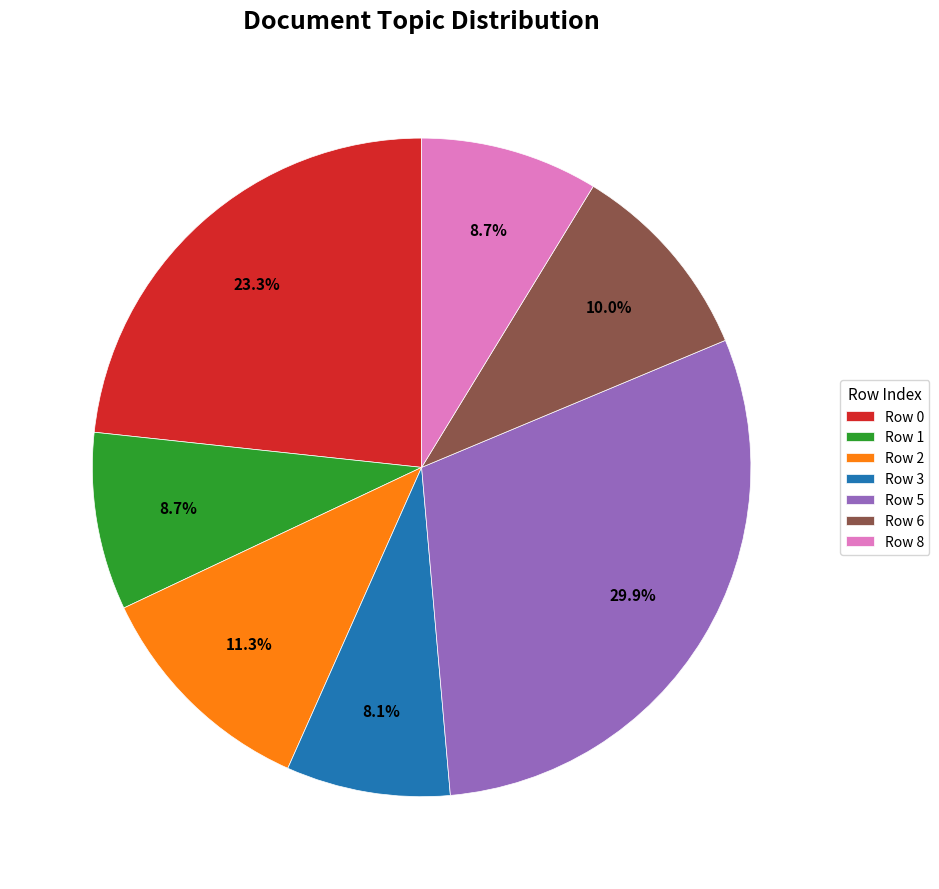

Which slice is the smallest?

Row 3